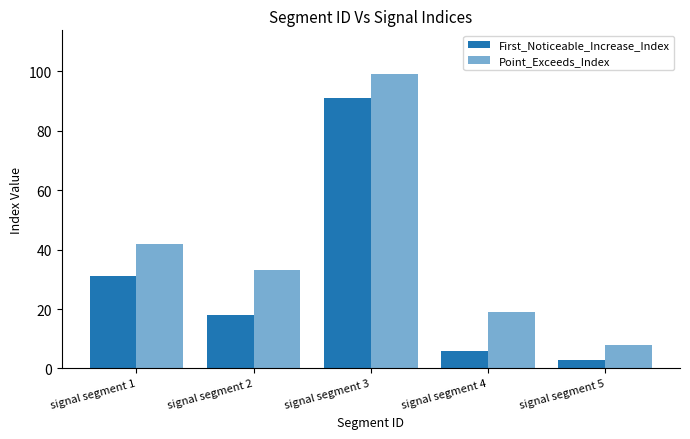

Read the Point_Exceeds_Index value at signal segment 2, to the nearest 5.

35